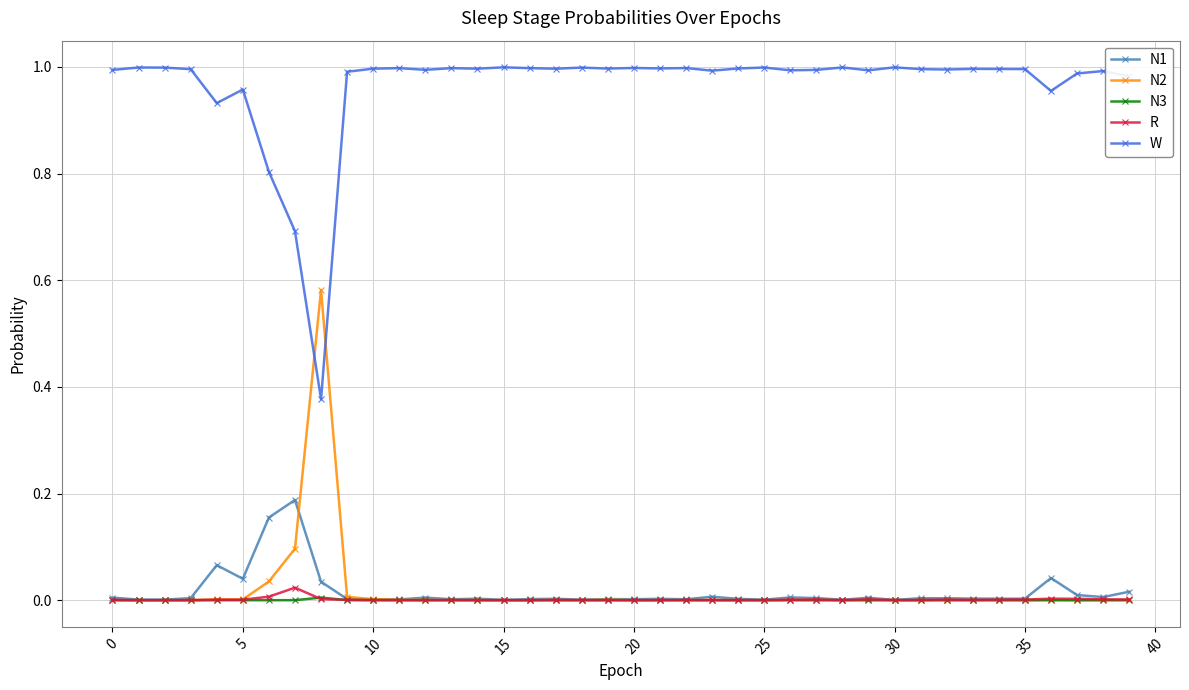

At how many categories does at least one series exceed 0?

40